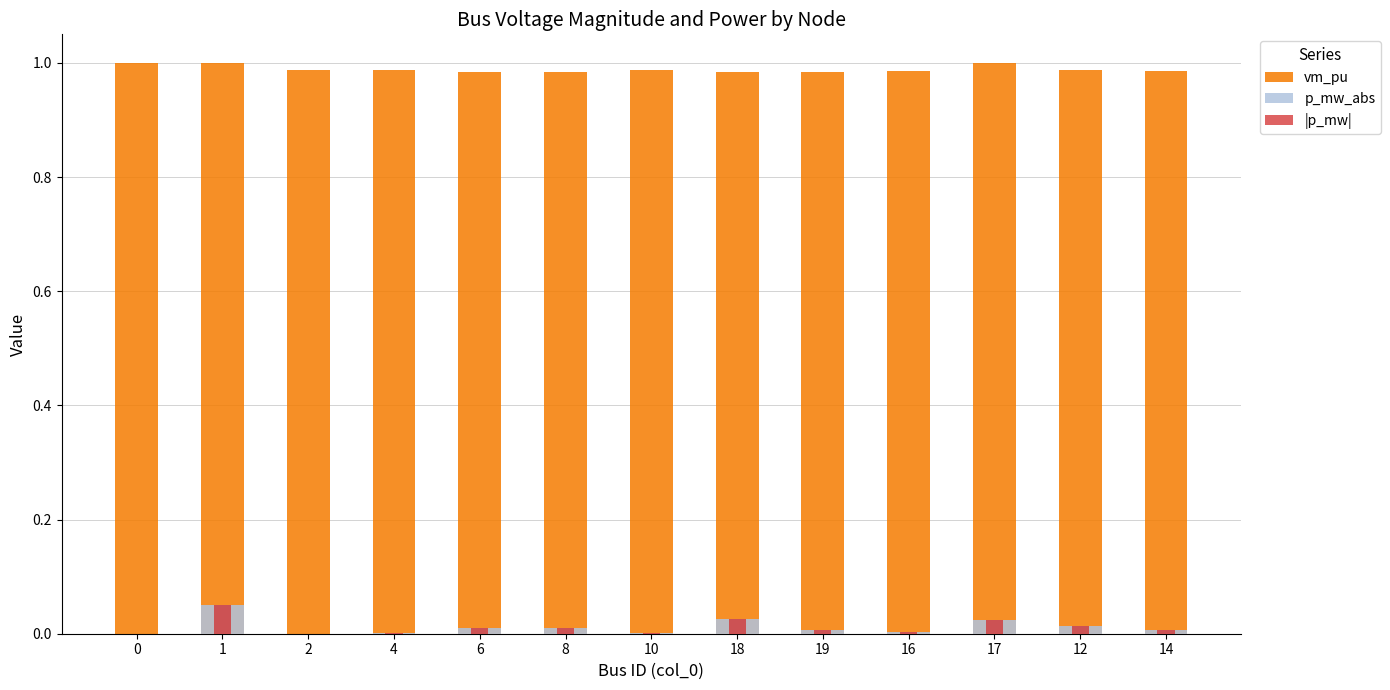

The vm_pu series shows 0.5 at 12. True or false?

False